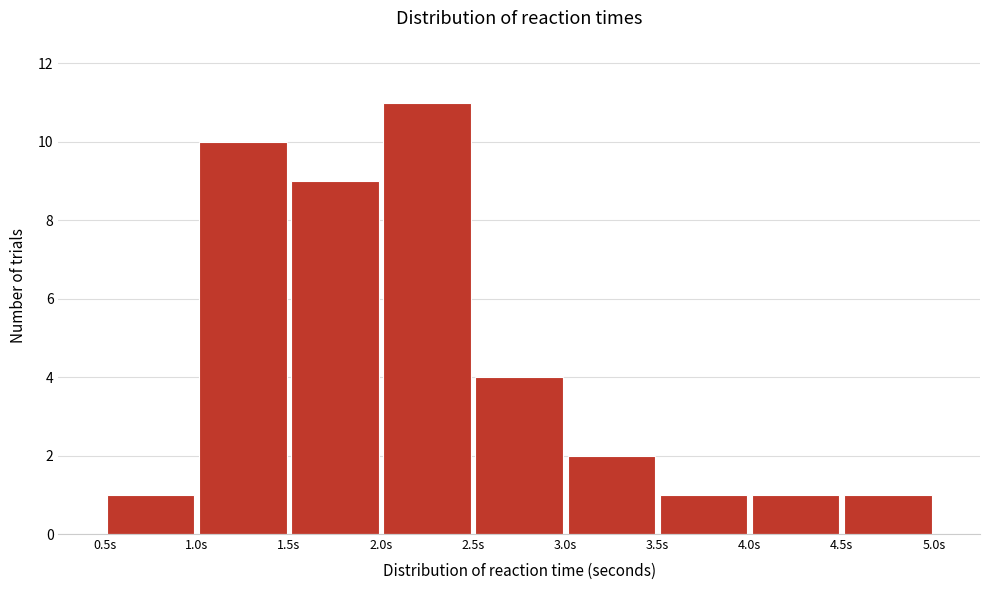

Reading left to right, list every bar in this chart as the range it spans on the x-axis followed by its height. The values are not printed on the chart, so give them approximately, as read against the axis.

0.5 to 1.0: 1
1.0 to 1.5: 10
1.5 to 2.0: 9
2.0 to 2.5: 11
2.5 to 3.0: 4
3.0 to 3.5: 2
3.5 to 4.0: 1
4.0 to 4.5: 1
4.5 to 5.0: 1